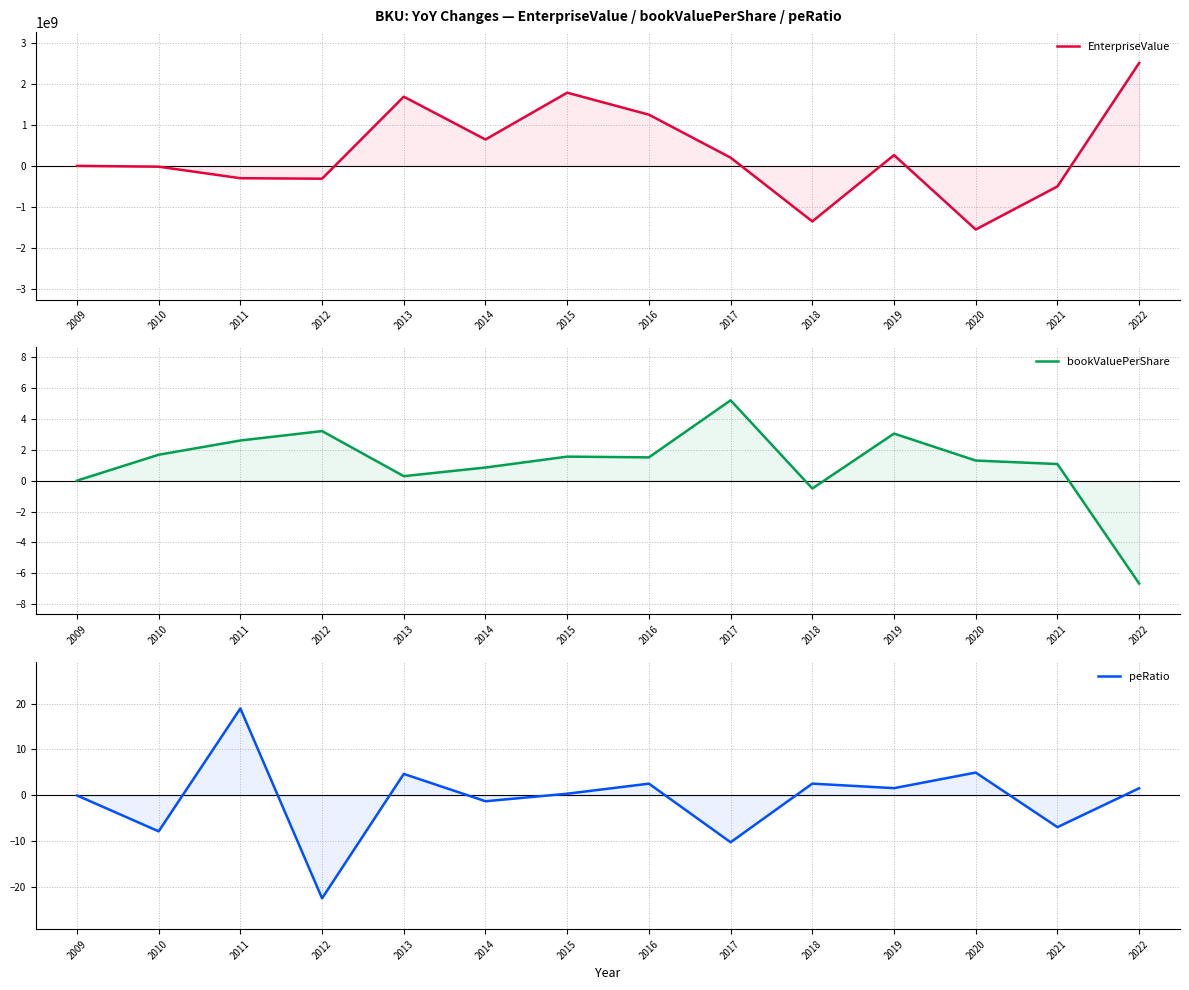

In EnterpriseValue, how many points are lower than both neighbors (excluding endpoints)?

4